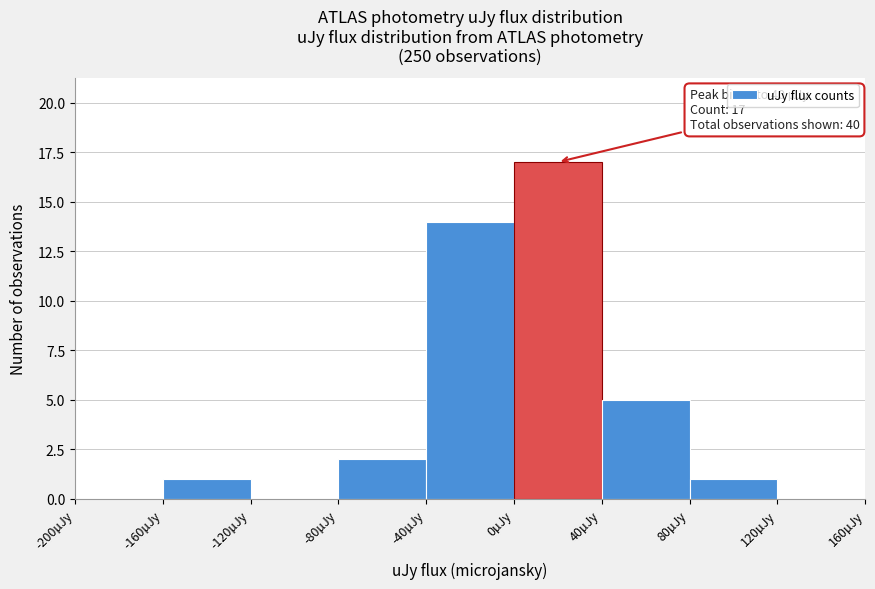

Which range on the x-axis has the tallest bar?

0 to 40